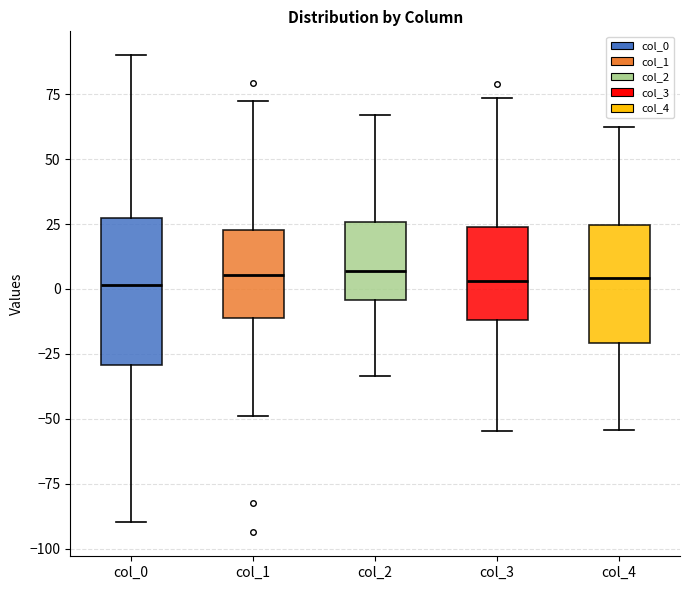

Comparing the boxes themselves (not the whiskers), which one is the tallest?

col_0